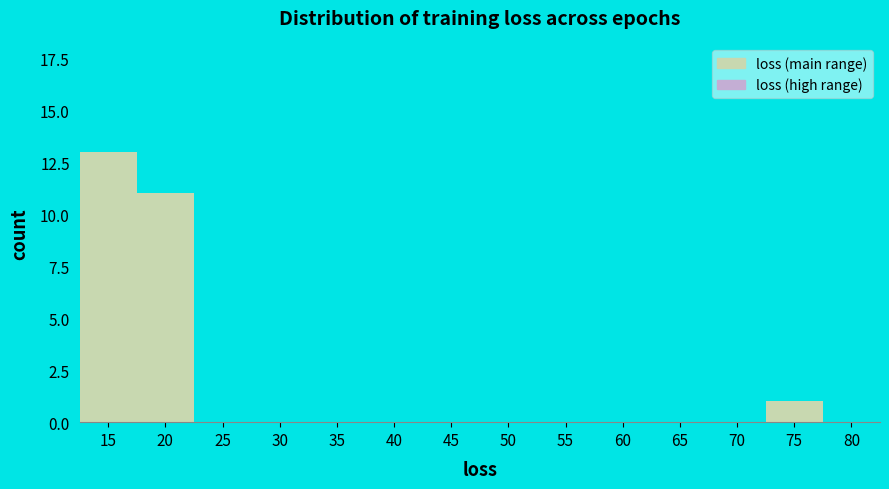

Reading left to right, transcribe all the data shown in this chart.

15=13	20=11	25=0	30=0	35=0	40=0	45=0	50=0	55=0	60=0	65=0	70=0	75=1	80=0